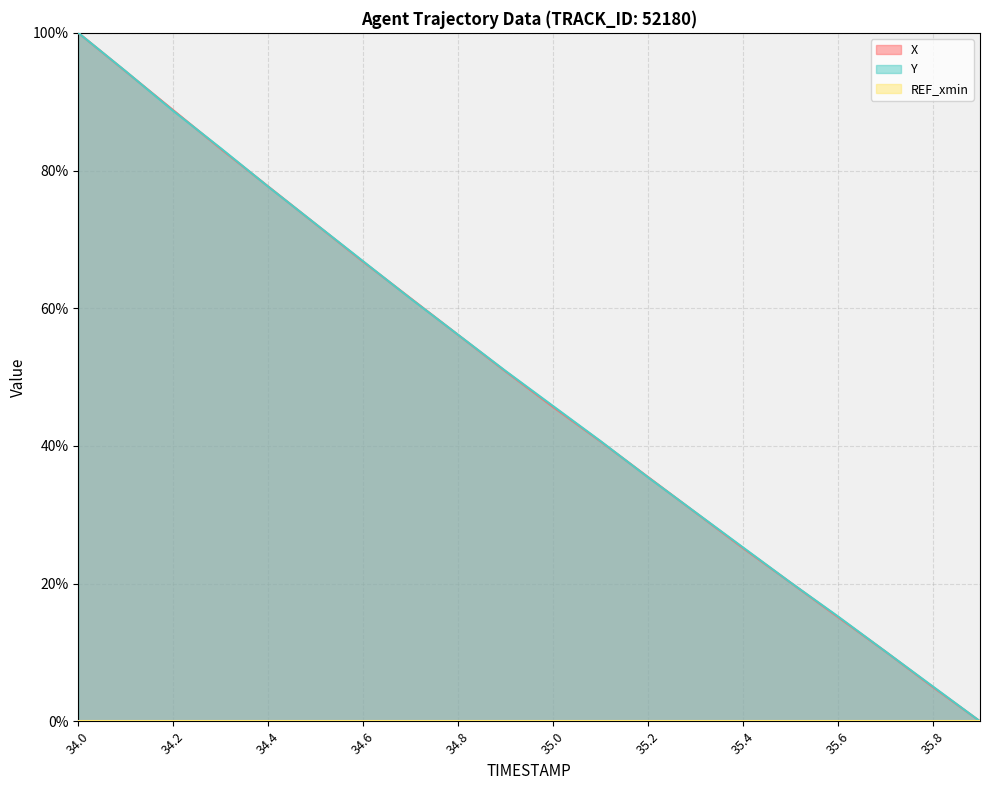

At which category does the chart reach its minimum across all series?

35.9